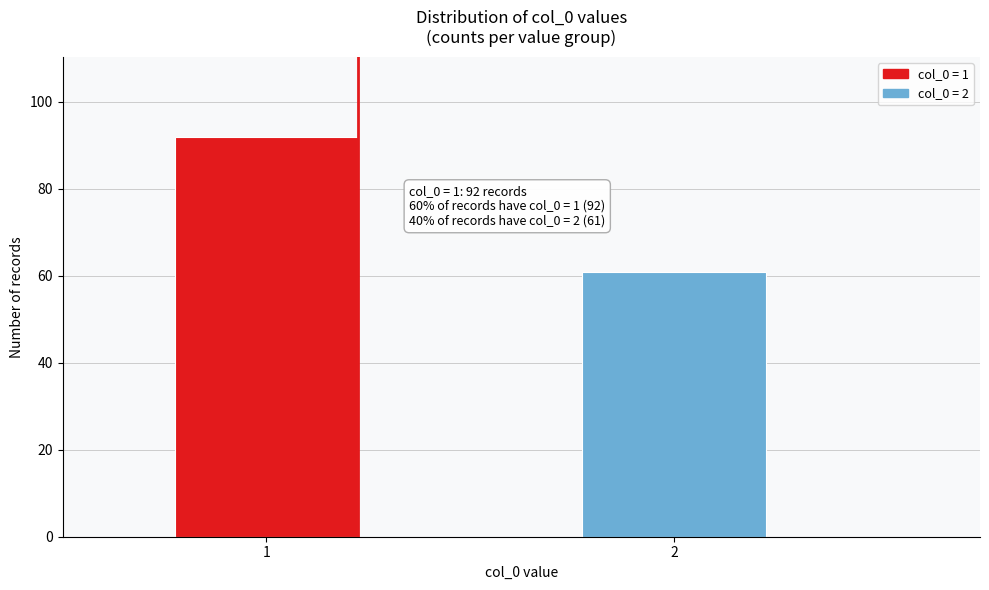

Reading left to right, extract all data points from this chart.

1=92	2=61